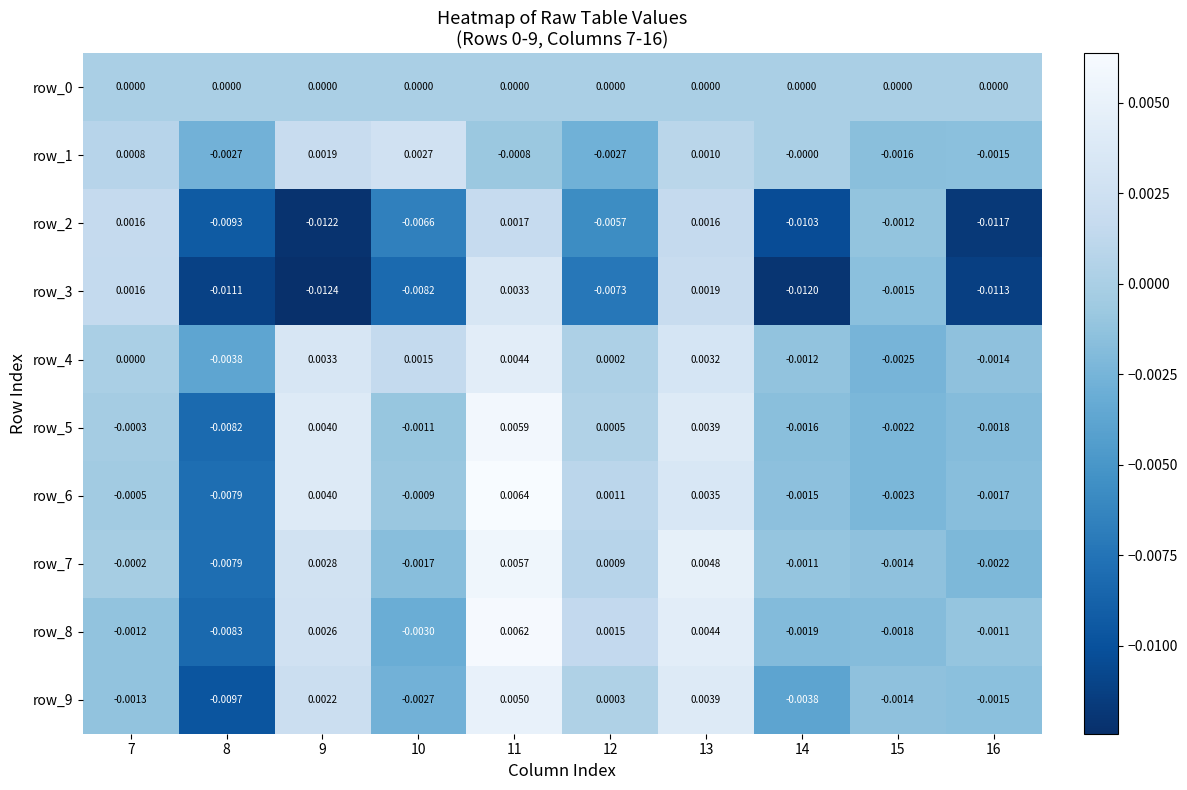

Is the value of row_7 at 12 greater than the value of row_1 at 8?

Yes